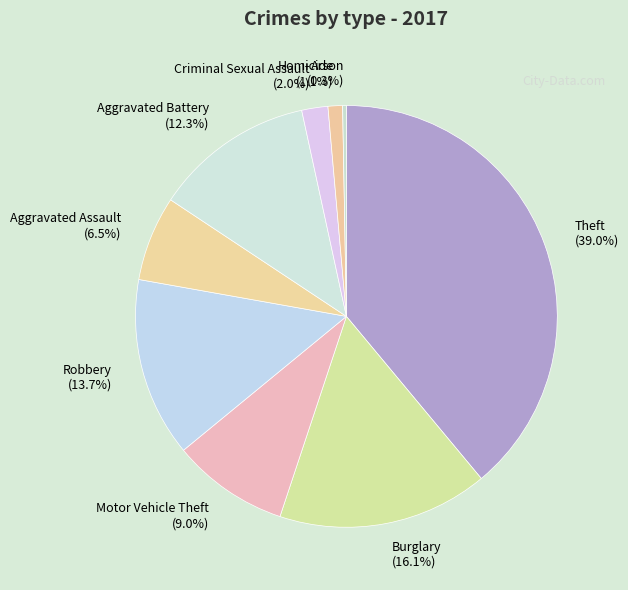

What is the total percentage of Arson and Robbery?

14.0%